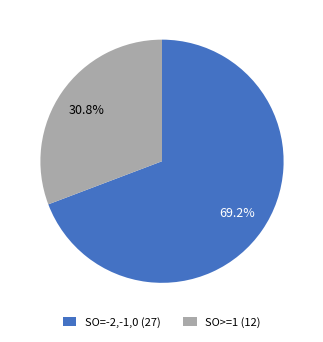

Does SO>=1 (12) represent more than half of the total?

No